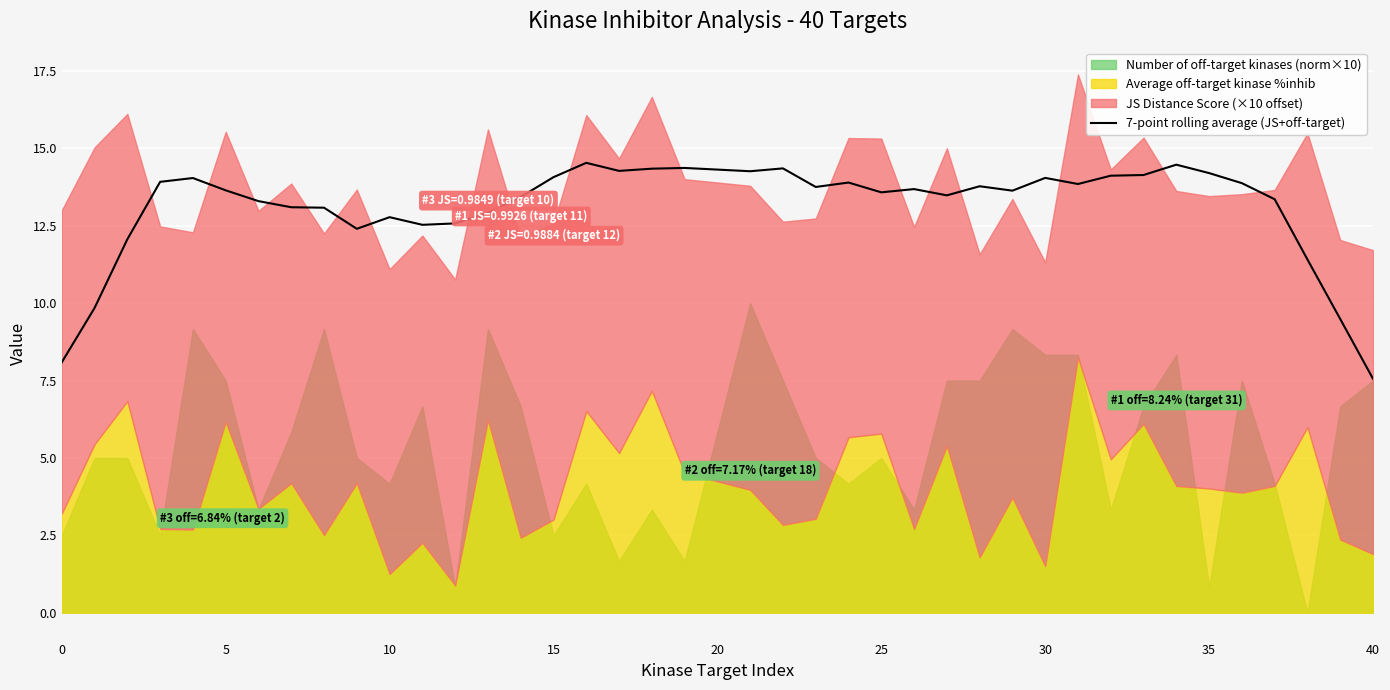

What is the sum of all values?

524.3